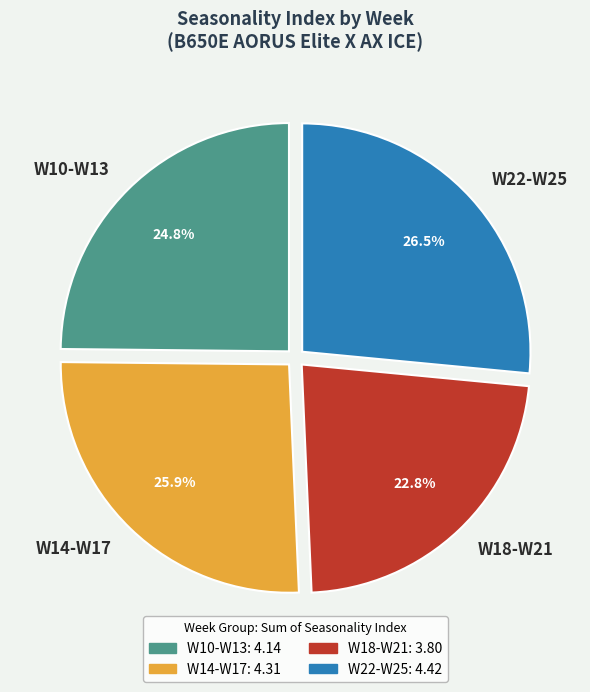

Rank the categories by value from highest to lowest.

W22-W25, W14-W17, W10-W13, W18-W21